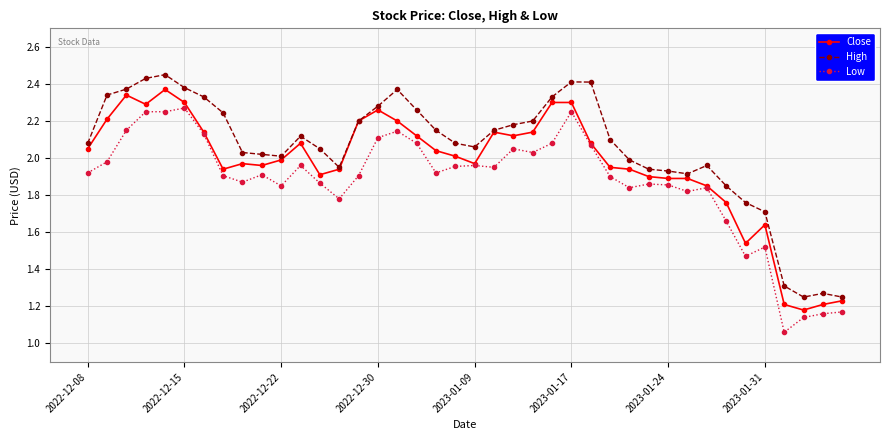

Rank the series by their average value, from highest to lowest.

High, Close, Low